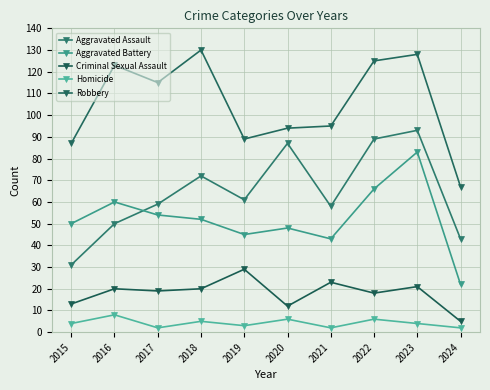

Which series has the largest range (max minus min)?

Robbery